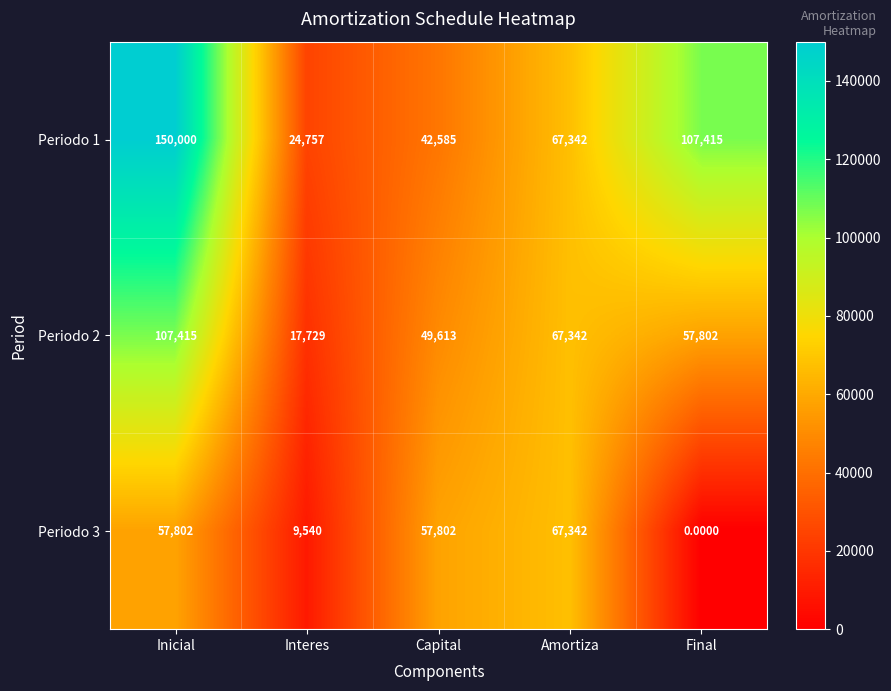

Where does the Periodo 1 series first go above 67342?

Inicial